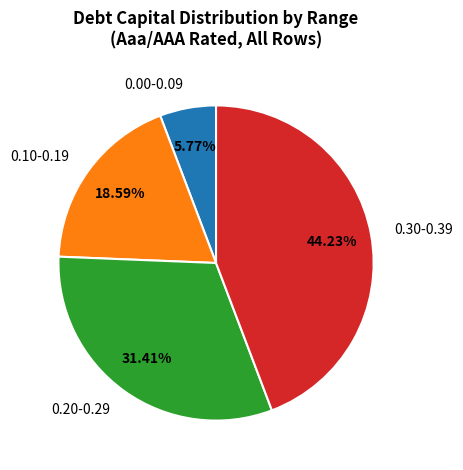

Is the sum of 0.00-0.09 and 0.10-0.19 greater than half?

No